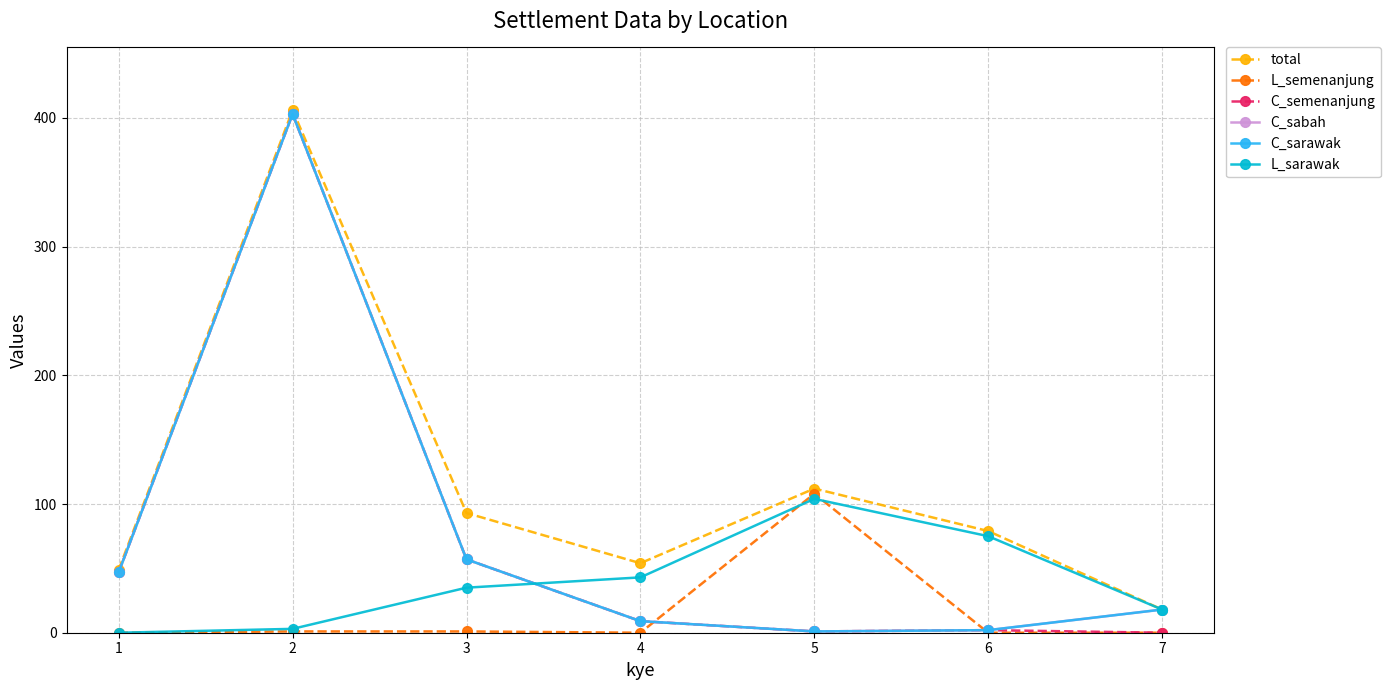

What is the value of the L_sarawak point at the 6th from the left?

75